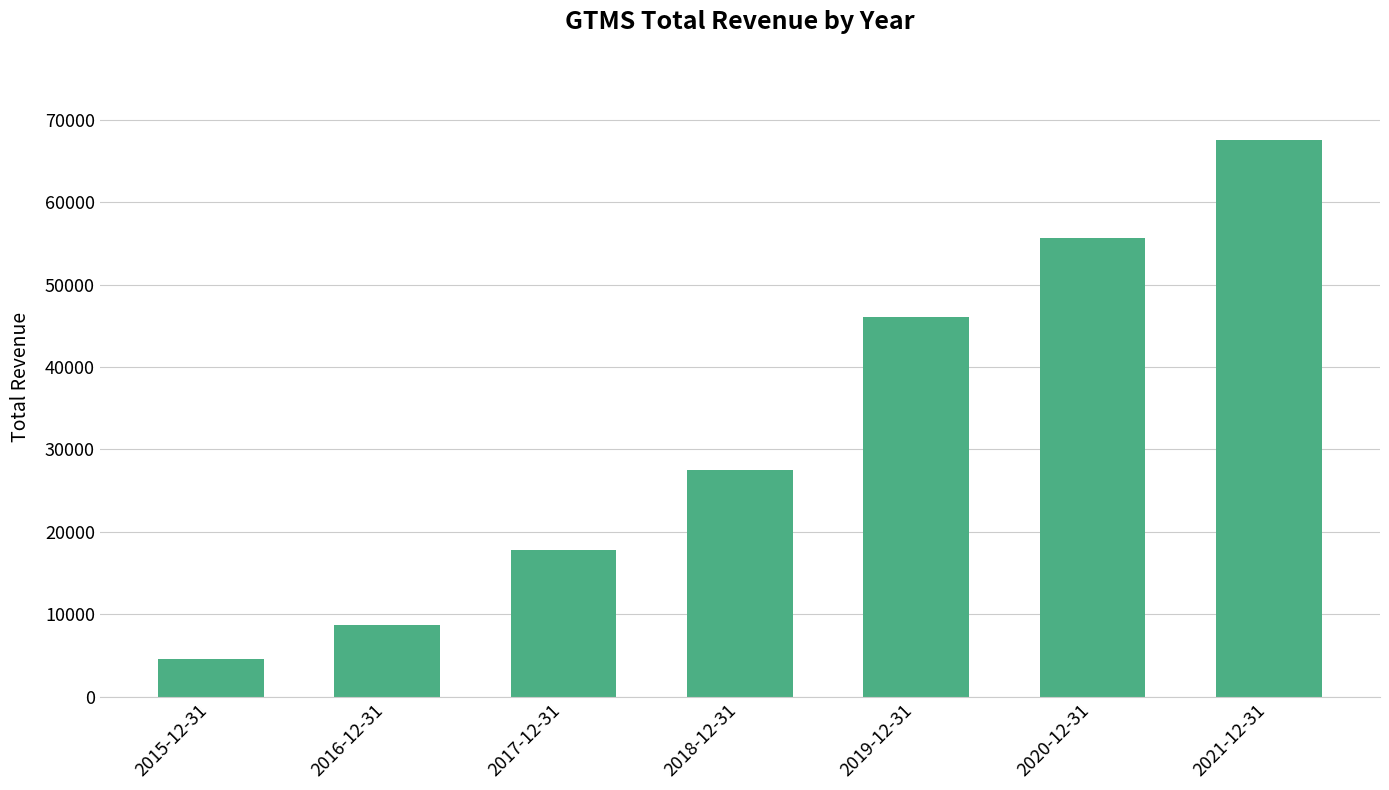

List the labels in order of value, largest first.

2021-12-31, 2020-12-31, 2019-12-31, 2018-12-31, 2017-12-31, 2016-12-31, 2015-12-31